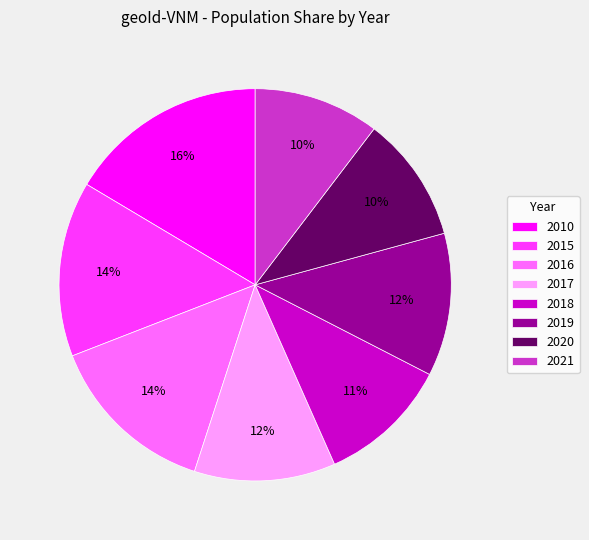

Is the sum of 2020 and 2018 greater than half?

No